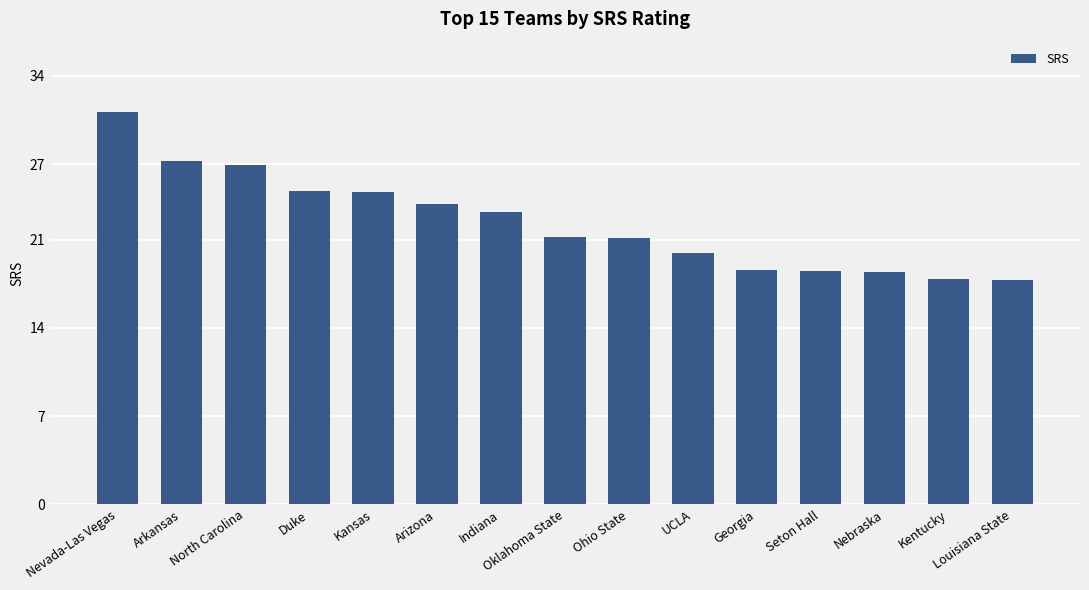

How many data points does each series have?

15